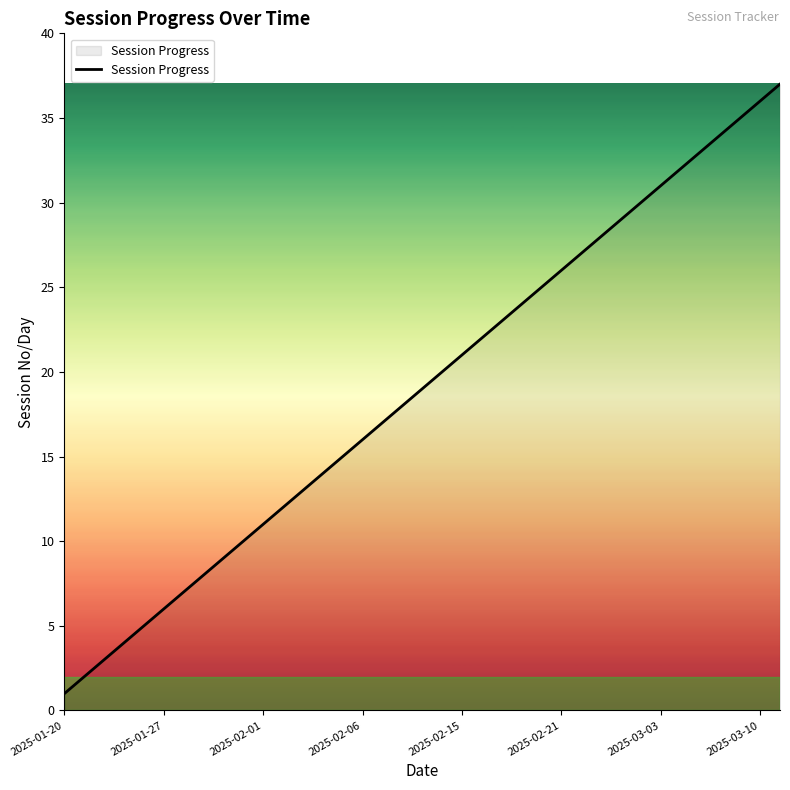

What is the maximum value shown in the chart?

37